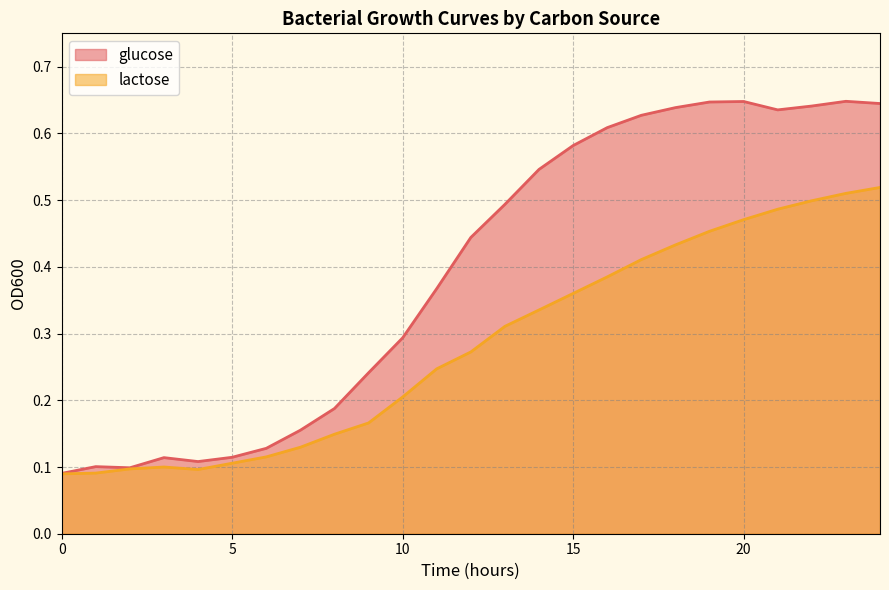

True or false: glucose has a value of 0.5 at 14.

True